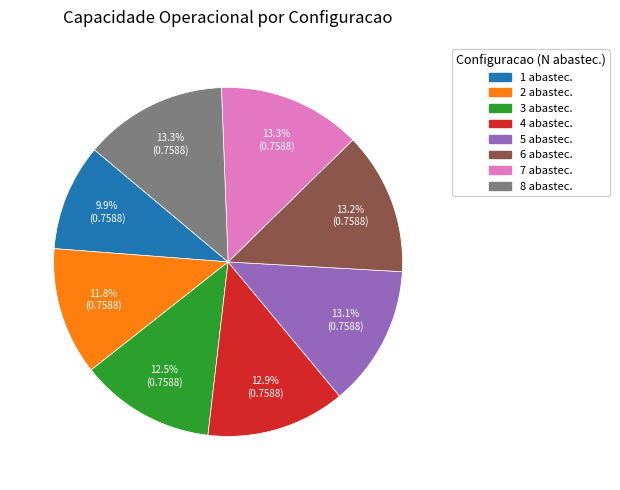

Does any single category account for the majority?

No